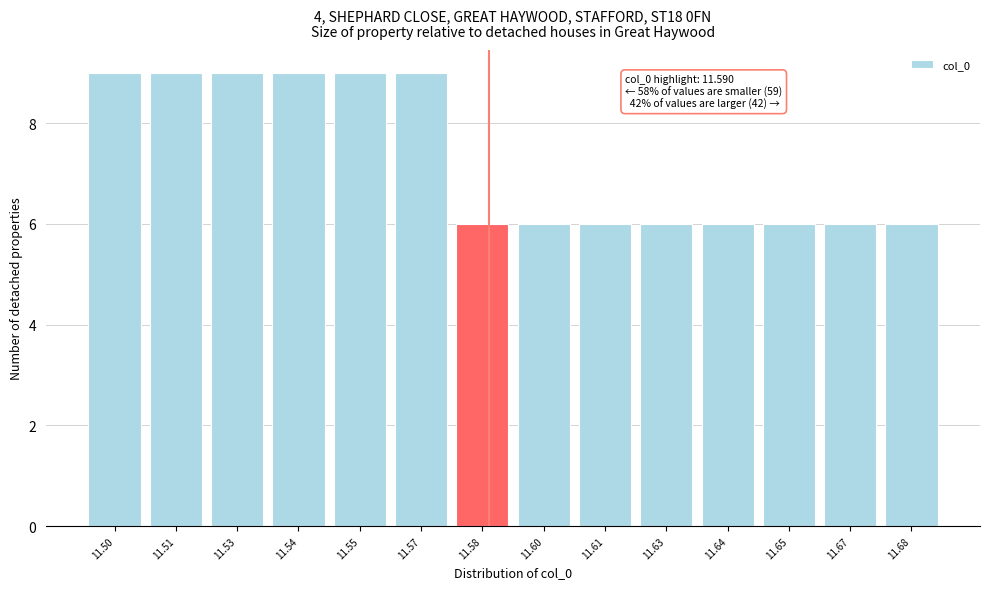

Reading right to left, transcribe all the data shown in this chart.

11.68=6	11.67=6	11.65=6	11.64=6	11.63=6	11.61=6	11.60=6	11.58=6	11.57=9	11.55=9	11.54=9	11.53=9	11.51=9	11.50=9